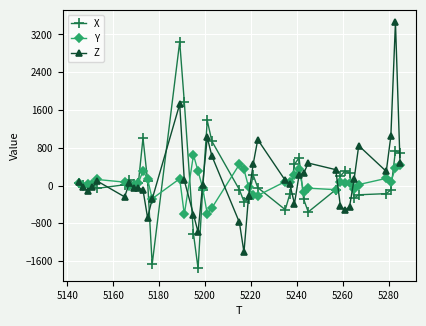

What is the value of the Y point at the 18th from the left?

-604